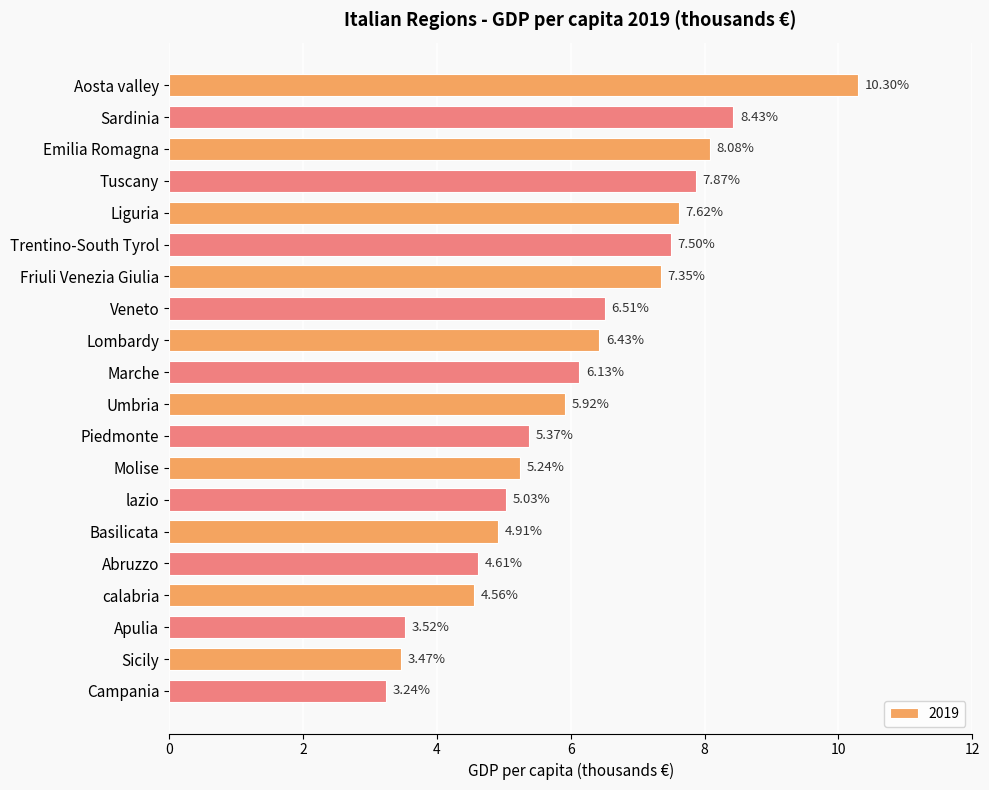

Which has a higher value, calabria or lazio?

lazio